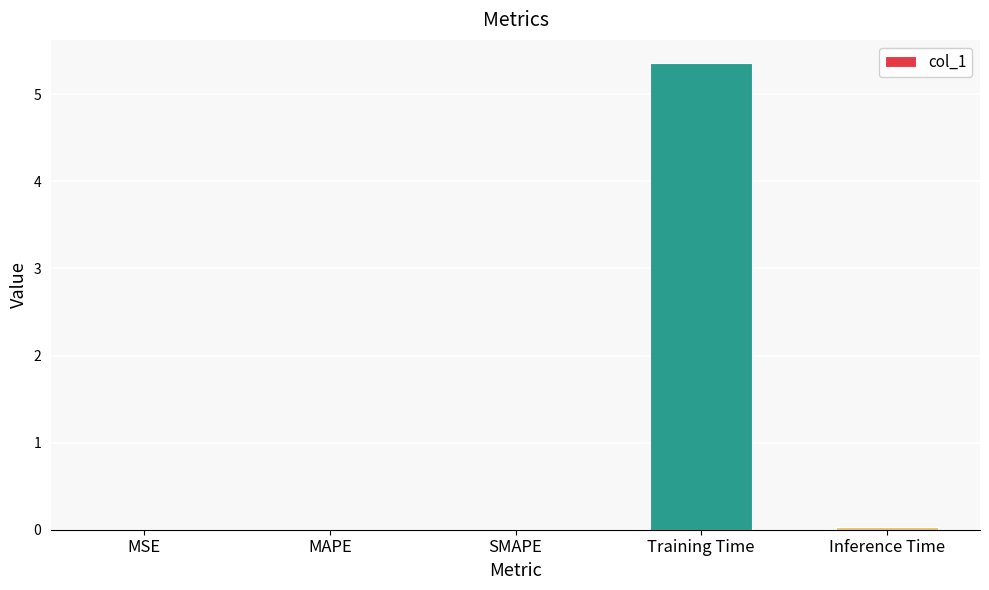

Read the value at Training Time.

5.4